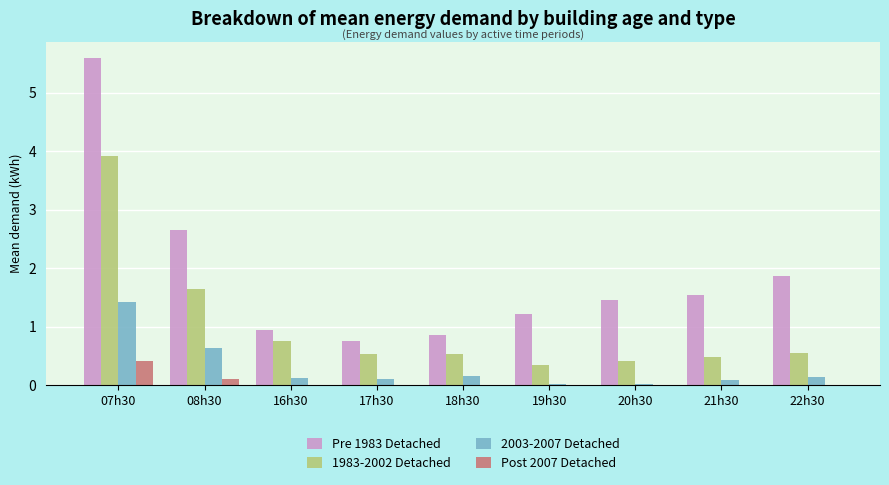

What is the difference between the 1983-2002 Detached values at 20h30 and 07h30?

3.5